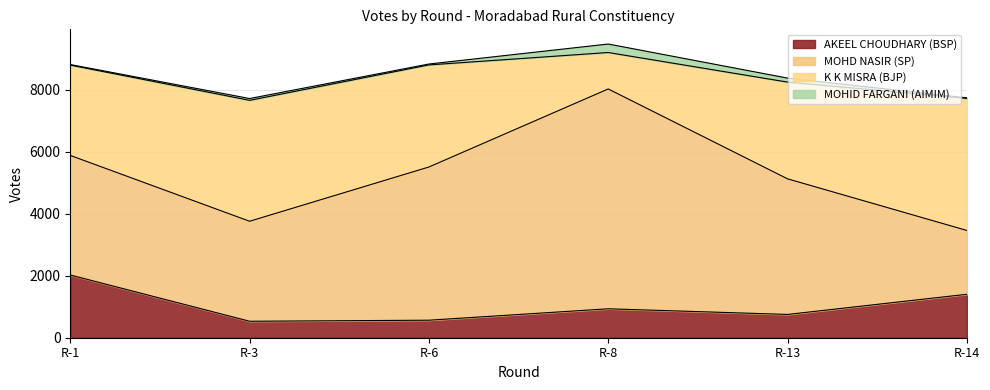

What is the difference between the AKEEL CHOUDHARY (BSP) values at R-13 and R-3?

220